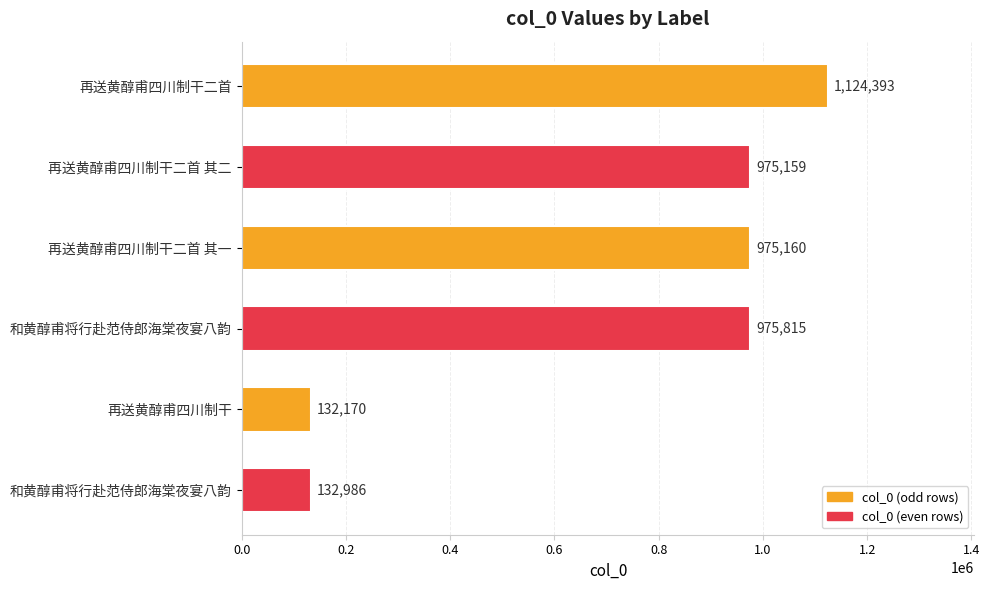

How many bars are there in total?

6